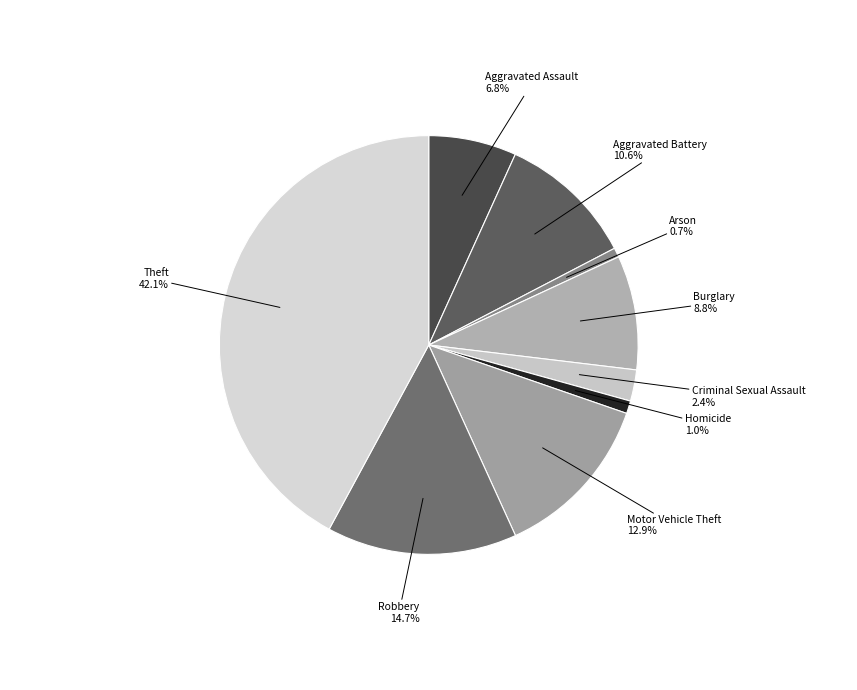

To the nearest percent, what is the combined percentage of Theft and Burglary?

51%